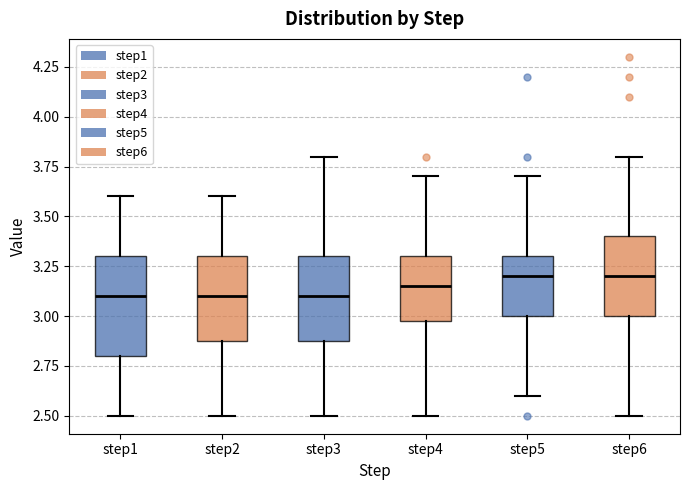

Reading left to right, transcribe this box plot: for each box, give where its median line is, the range the box spans, and where its two whiskers end, as read against the y-axis. The values are not printed on the chart, so give them approximately, as read against the axis.

step1: median 3.10, box 2.80 to 3.30, whiskers 2.50 to 3.60
step2: median 3.10, box 2.90 to 3.30, whiskers 2.50 to 3.60
step3: median 3.10, box 2.90 to 3.30, whiskers 2.50 to 3.80
step4: median 3.15, box 3.00 to 3.30, whiskers 2.50 to 3.70
step5: median 3.20, box 3.00 to 3.30, whiskers 2.60 to 3.70
step6: median 3.20, box 3.00 to 3.40, whiskers 2.50 to 3.80